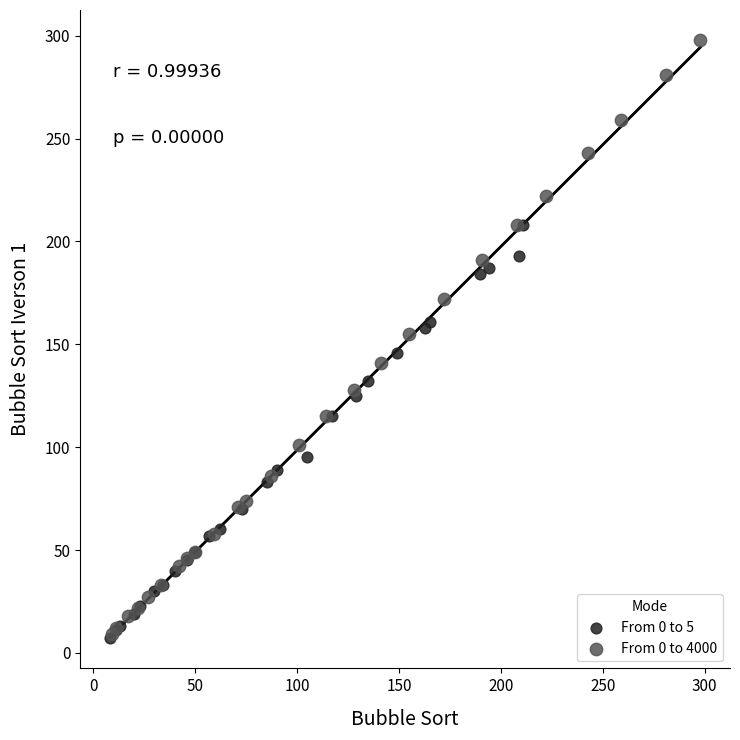

Which series has the widest spread of Y values?

From 0 to 4000